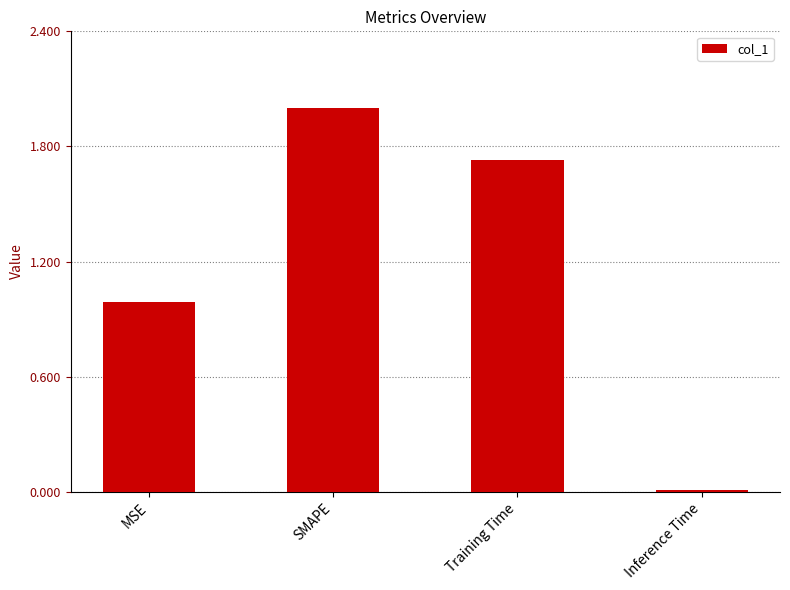

What is the sum of all values?

4.7